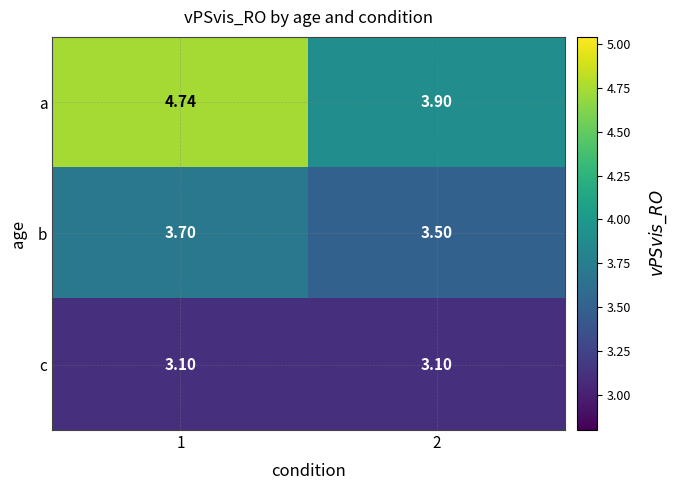

What is the spread (max minus min) of values at 1?

1.6